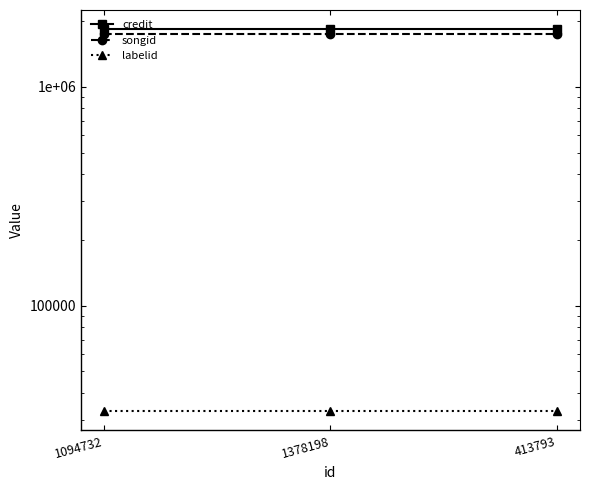

What are all the series names shown in the legend?

credit, songid, labelid